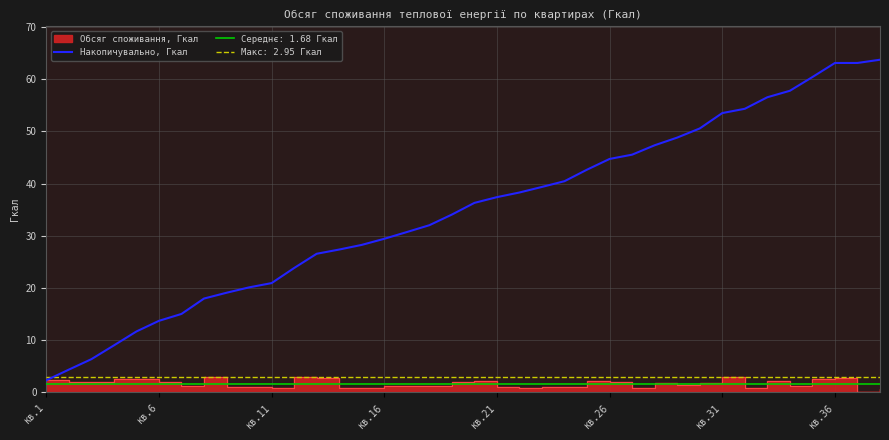

At which label does Накопичувально, Гкал reach its minimum?

кв.1